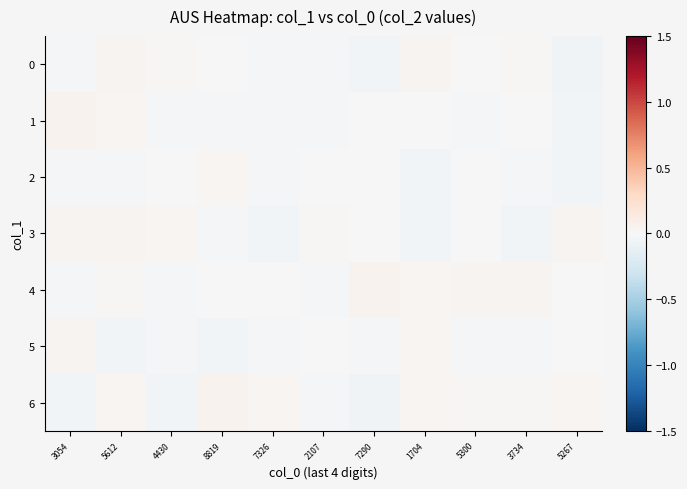

How many series are shown in this chart?

7